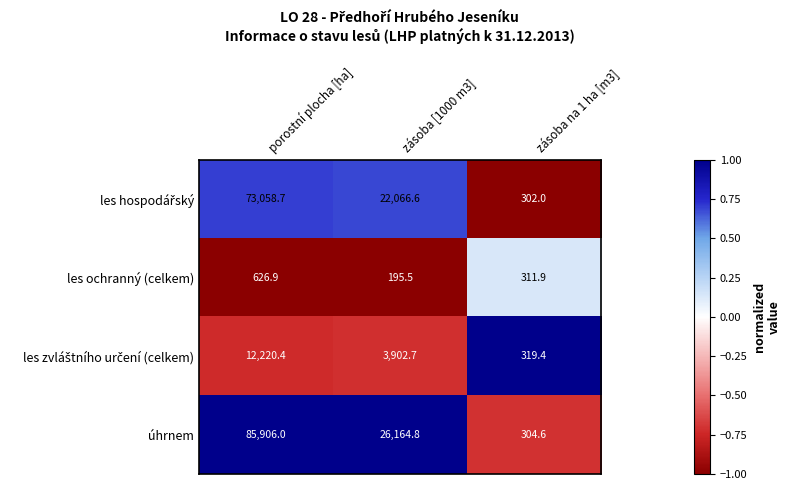

What is the total value across all series at zásoba na 1 ha [m3]?

1237.9